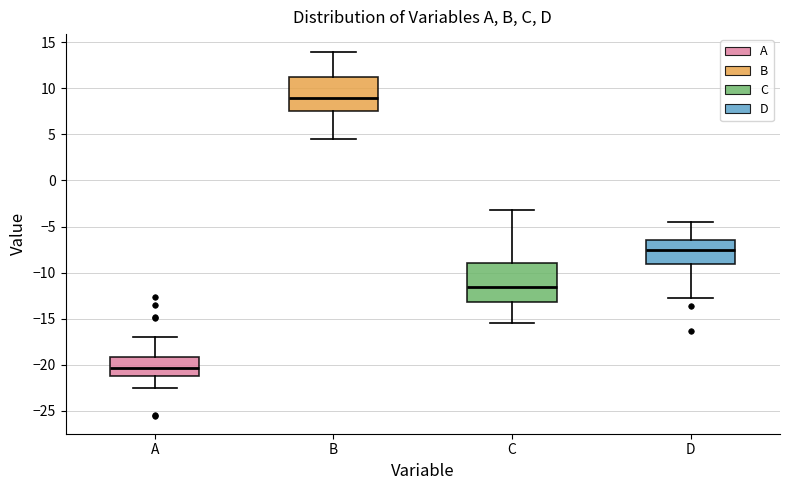

Where is the lower edge of the box for C on the y-axis? The values are not printed on the chart, so give them approximately, as read against the axis.

-13.0